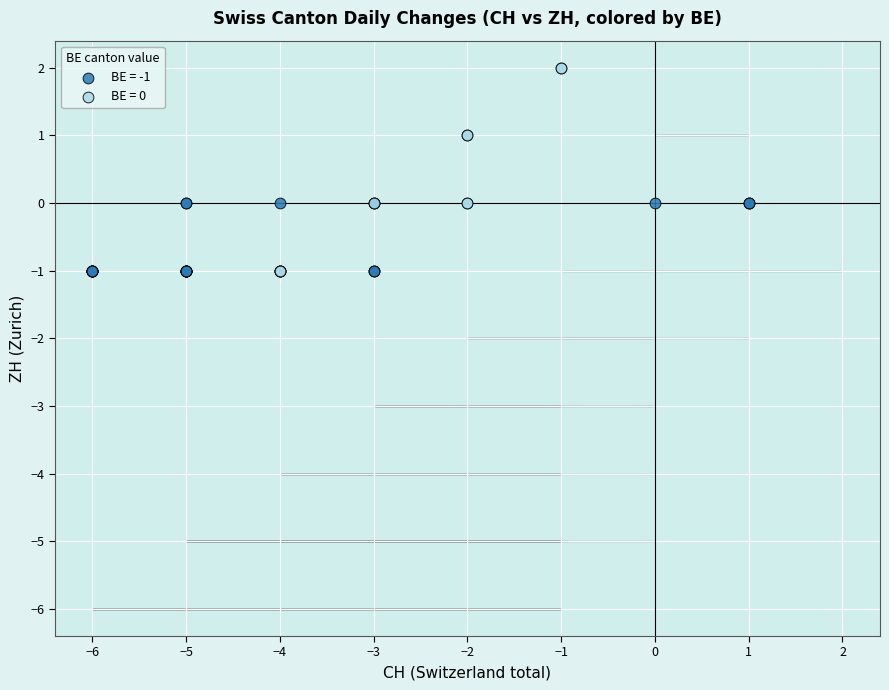

Which series has the widest spread of Y values?

BE = 0